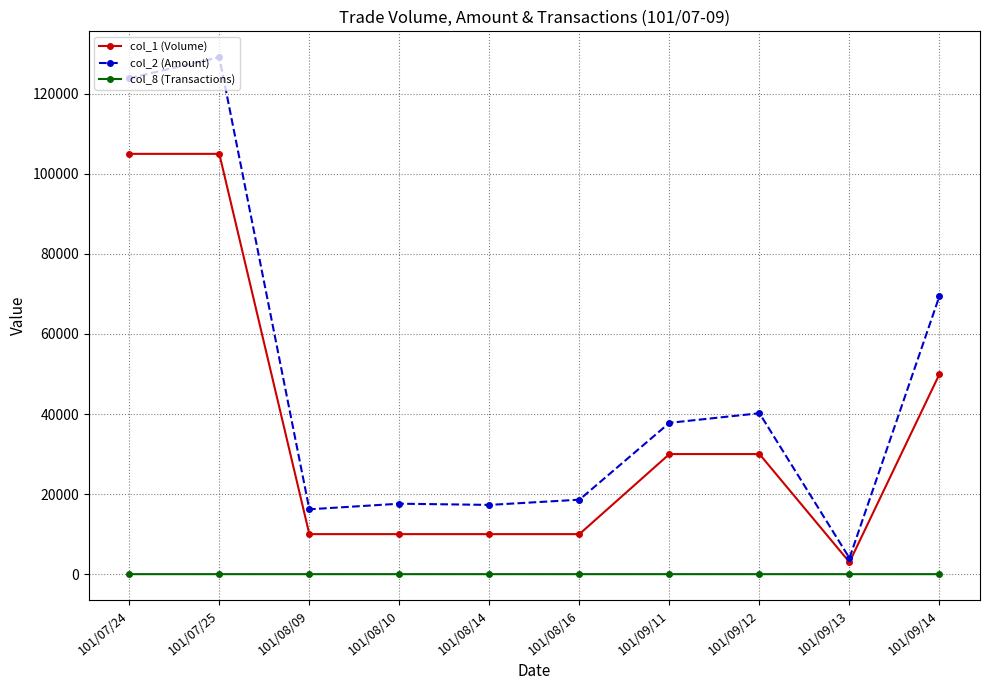

At which label does col_1 (Volume) reach its minimum?

101/09/13